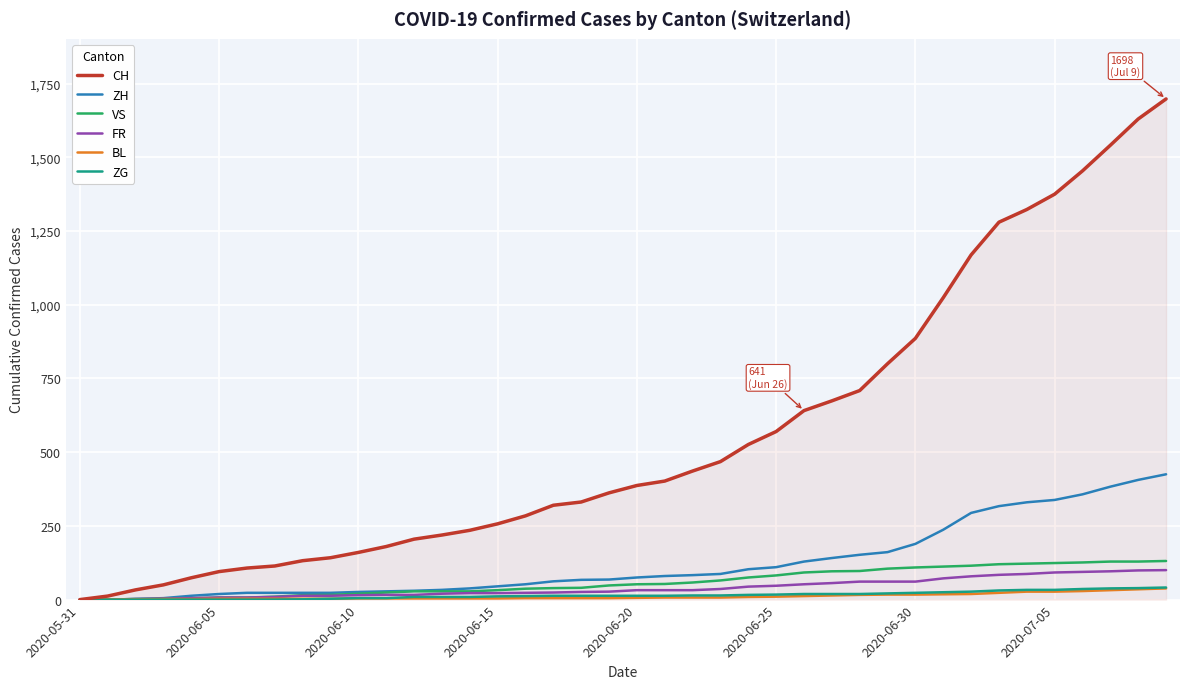

At how many categories does at least one series exceed 617?

14